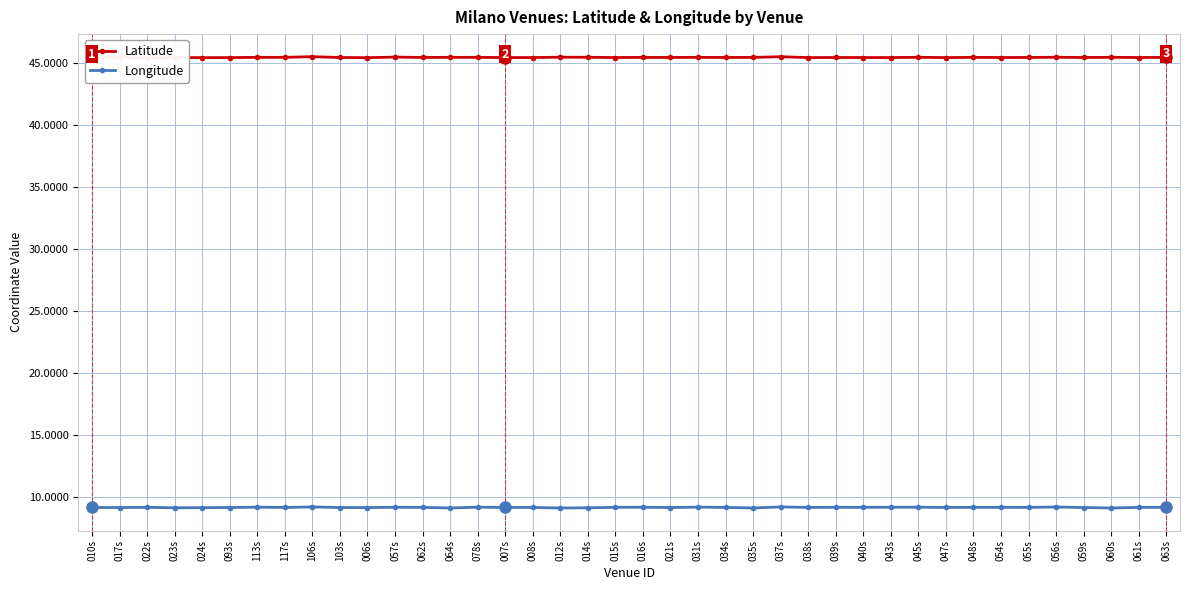

The value of Longitude at 059s is 9.2. True or false?

True